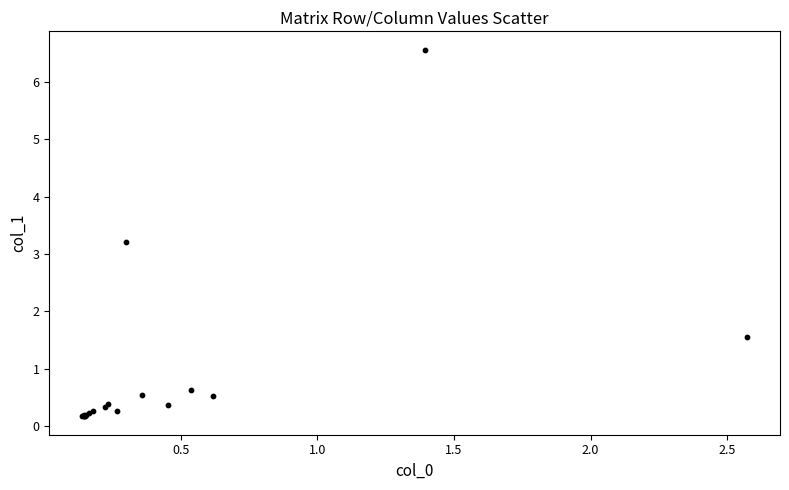

What Y value in the scatter plot is closest to 3?

3.2